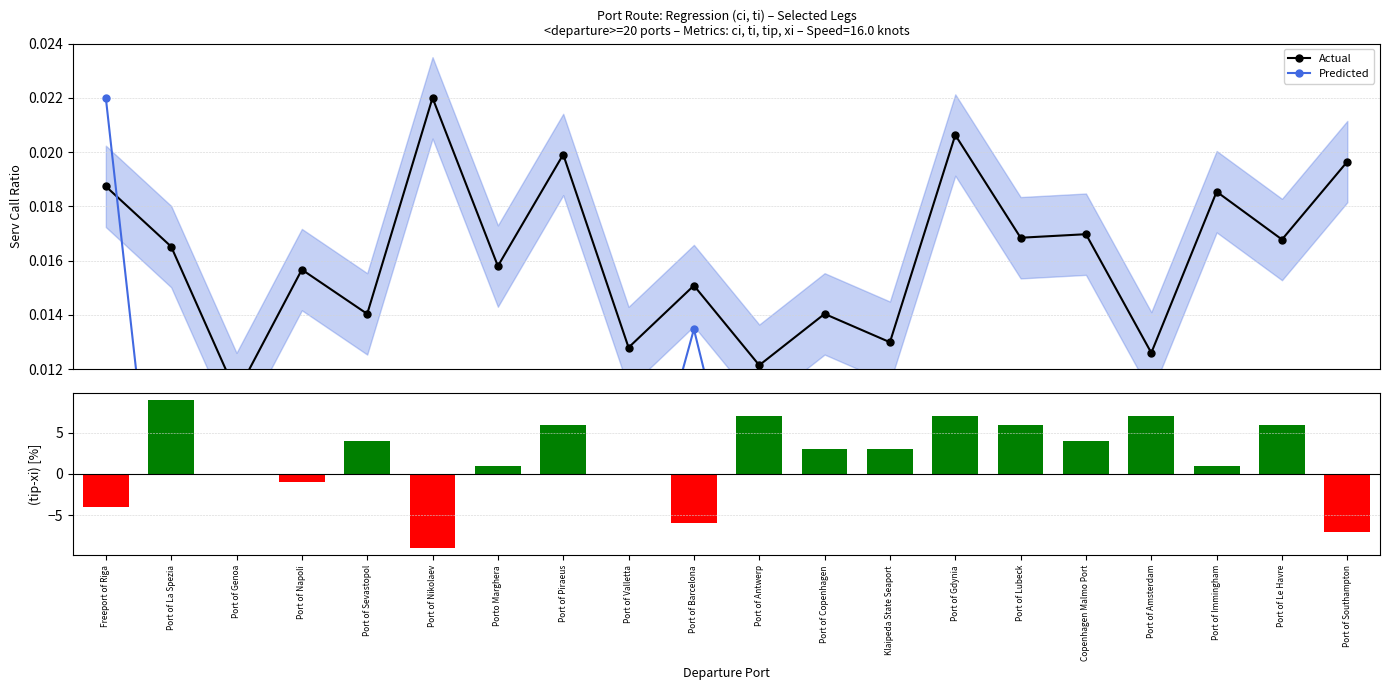

What is the sum of all tip - xi values?

37.0